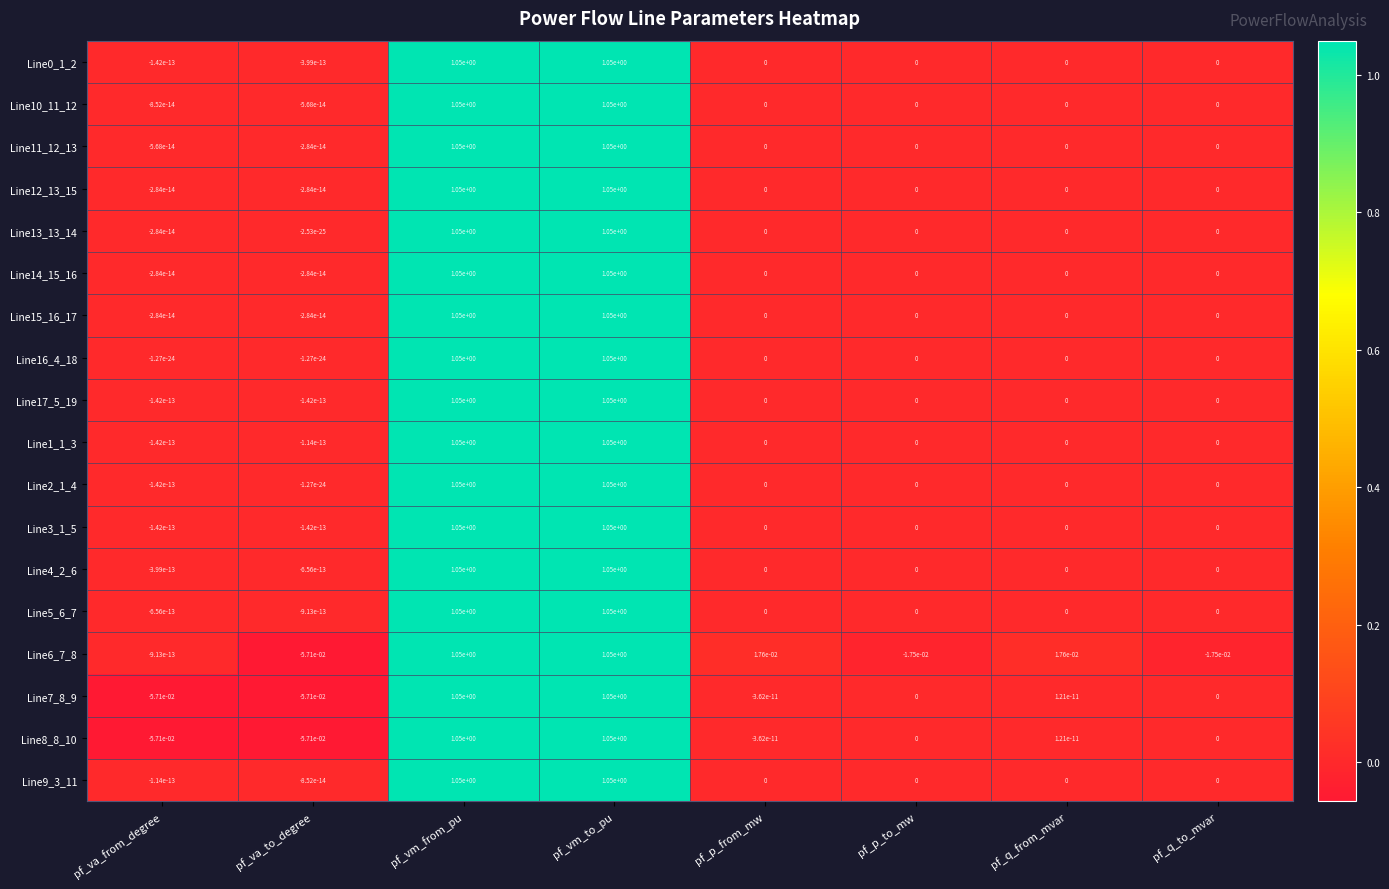

At which label does Line16_4_18 first exceed 0?

pf_vm_from_pu